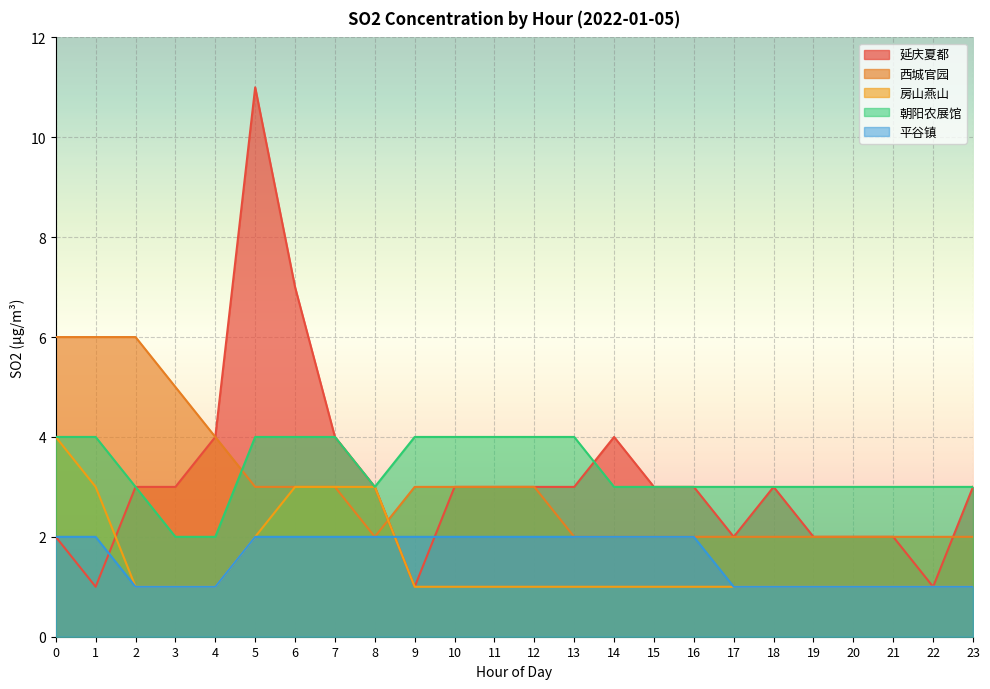

Reading left to right, what are all the values shown in this chart?

延庆夏都: 2	1	3	3	4	11	7	4	3	1	3	3	3	3	4	3	3	2	3	2	2	2	1	3
西城官园: 6	6	6	5	4	3	3	3	2	3	3	3	3	2	2	2	2	2	2	2	2	2	2	2
房山燕山: 4	3	1	1	1	2	3	3	3	1	1	1	1	1	1	1	1	1	1	1	1	1	1	1
朝阳农展馆: 4	4	3	2	2	4	4	4	3	4	4	4	4	4	3	3	3	3	3	3	3	3	3	3
平谷镇: 2	2	1	1	1	2	2	2	2	2	2	2	2	2	2	2	2	1	1	1	1	1	1	1